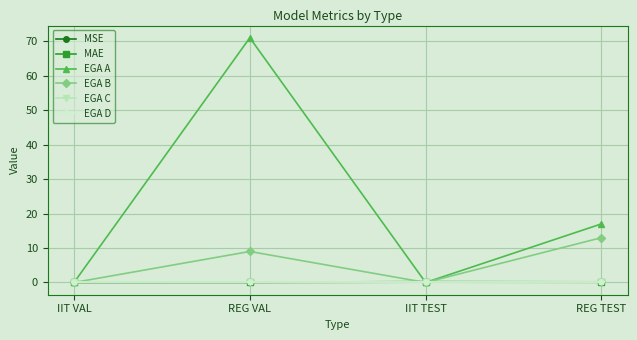

Which category has the lowest value across all series?

IIT VAL